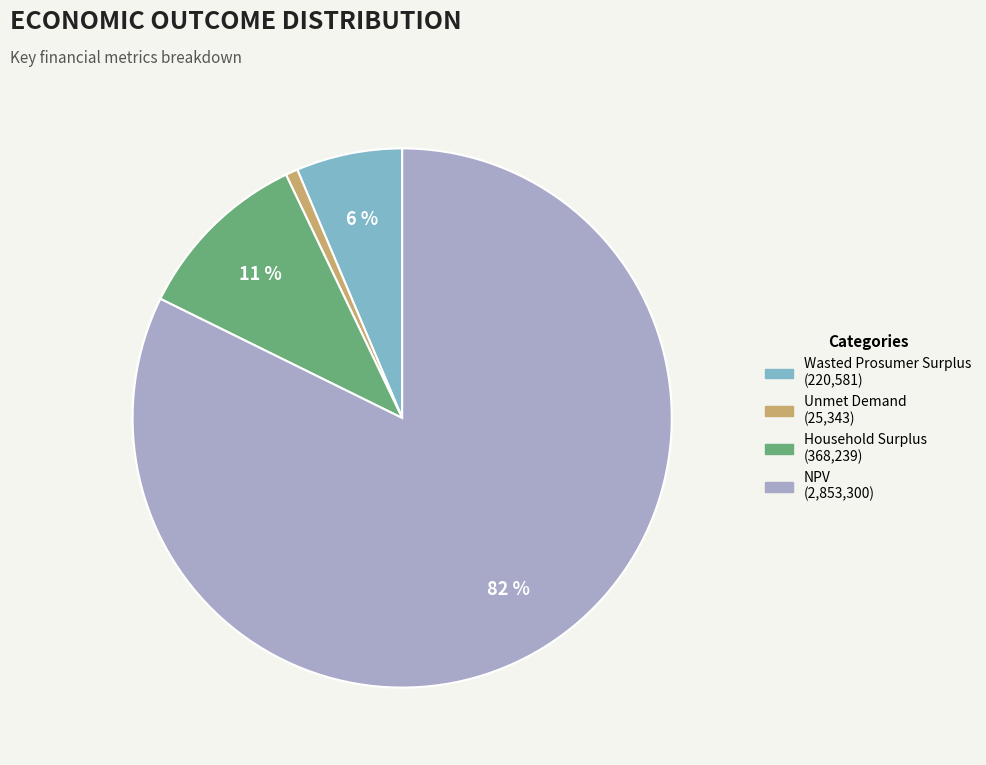

Rank the categories by value from highest to lowest.

NPV, Household Surplus, Wasted Prosumer Surplus, Unmet Demand